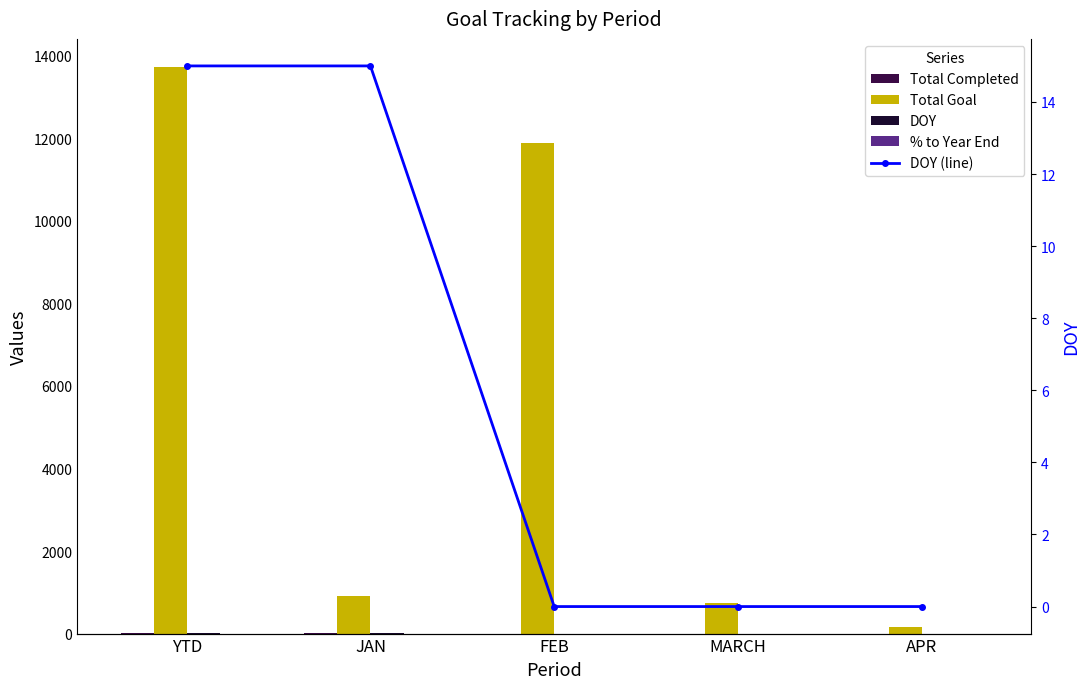

List the labels in order of % to Year End value, largest first.

JAN, YTD, FEB, MARCH, APR